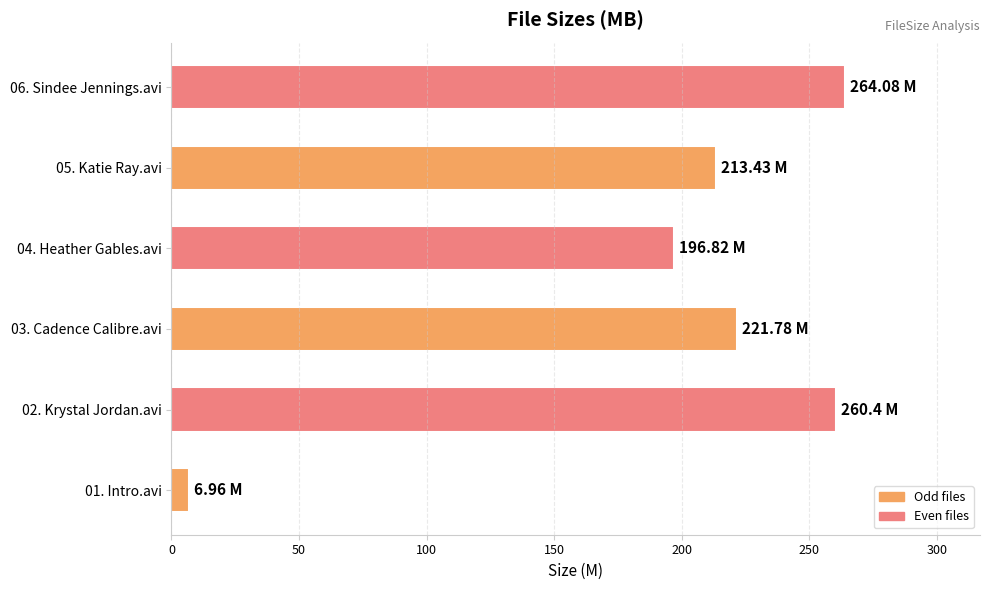

What is the difference between the maximum and minimum values?

257.1